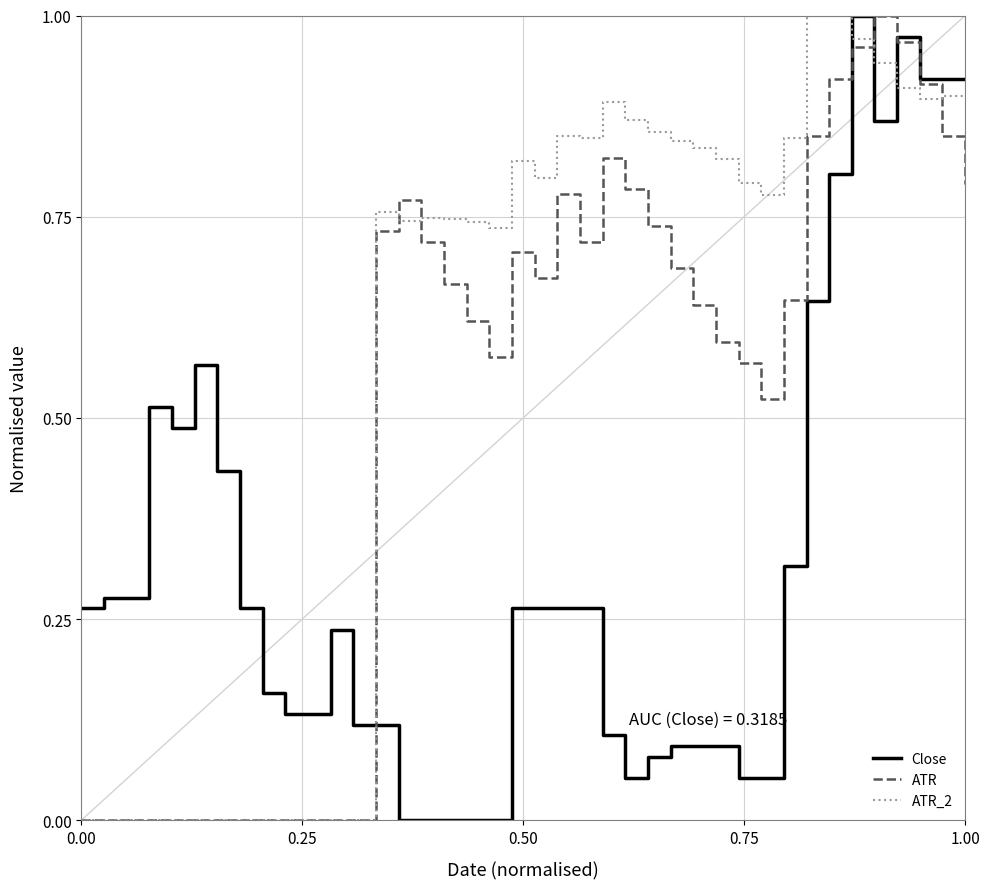

True or false: Close and ATR cross at least once.

True